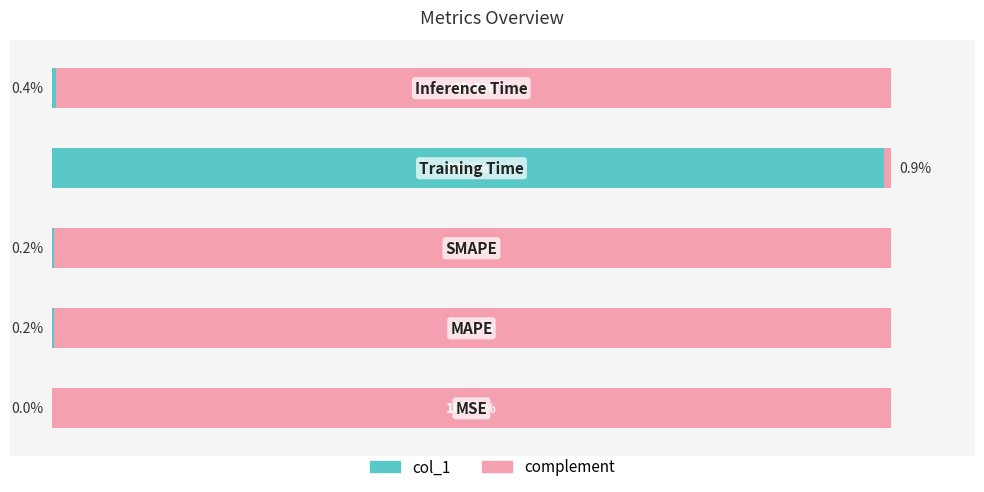

Rank the categories by complement value from lowest to highest.

3, 4, 2, 1, 0